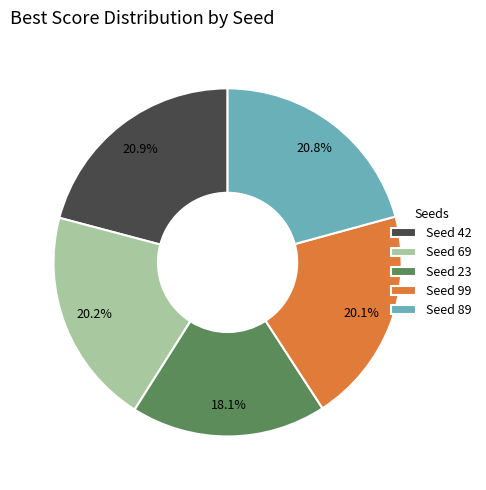

To the nearest percent, what percentage of the pie is Seed 99?

20%